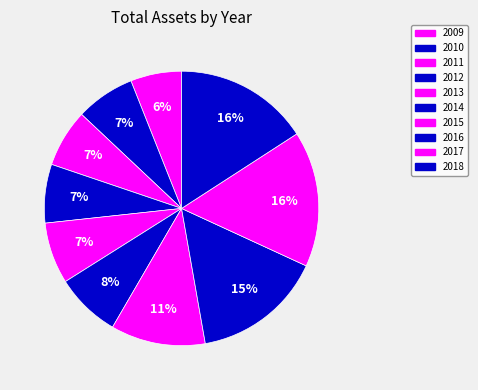

Do 2017 and 2016 together represent more than half of the pie?

No